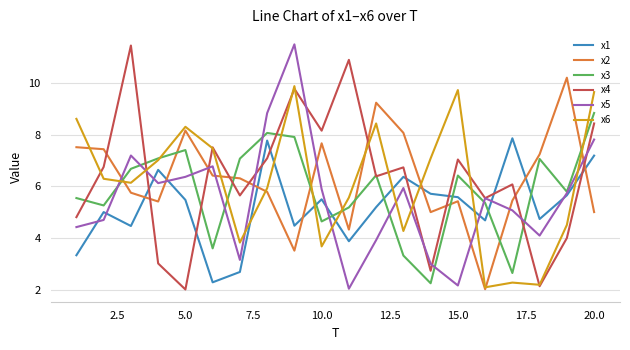

After their last crossing, which series has the higher values: x4 or x1?

x4